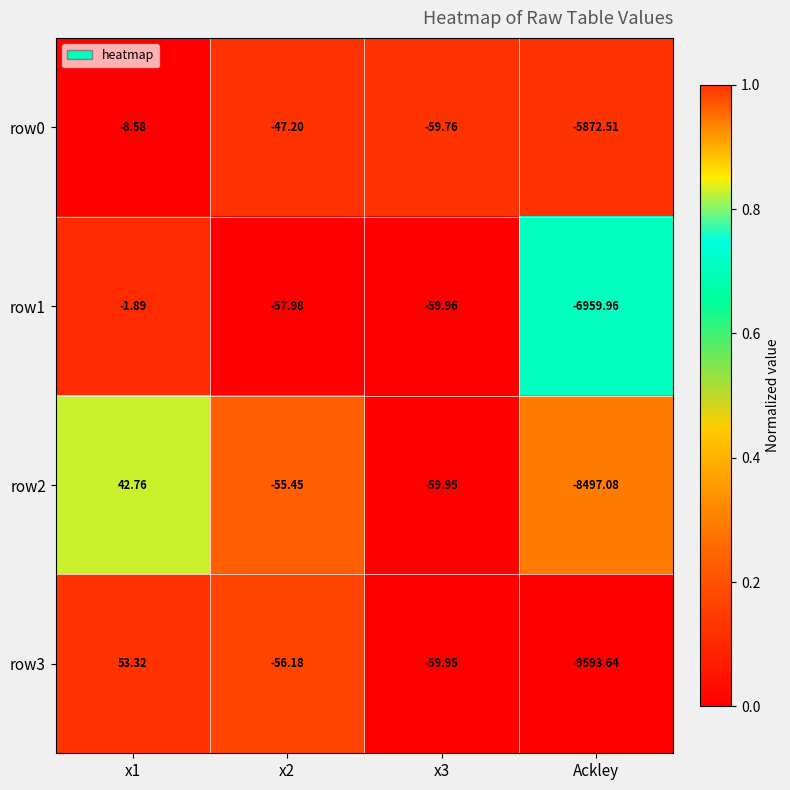

At how many categories does at least one series exceed 0?

1